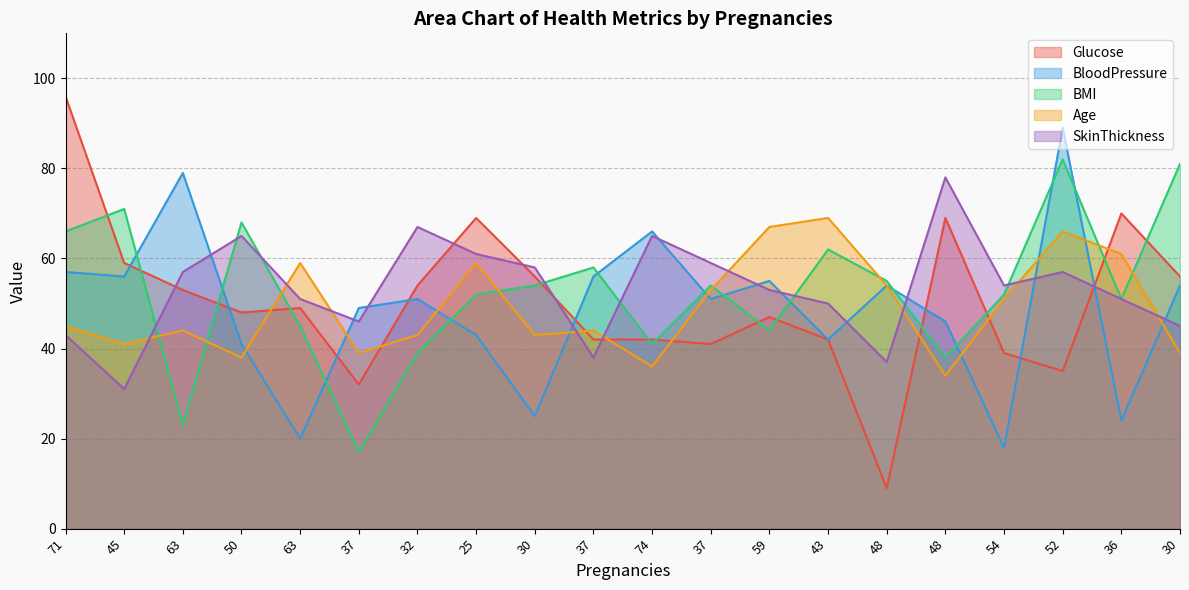

What is the difference between the maximum and minimum values in the Age series?

35